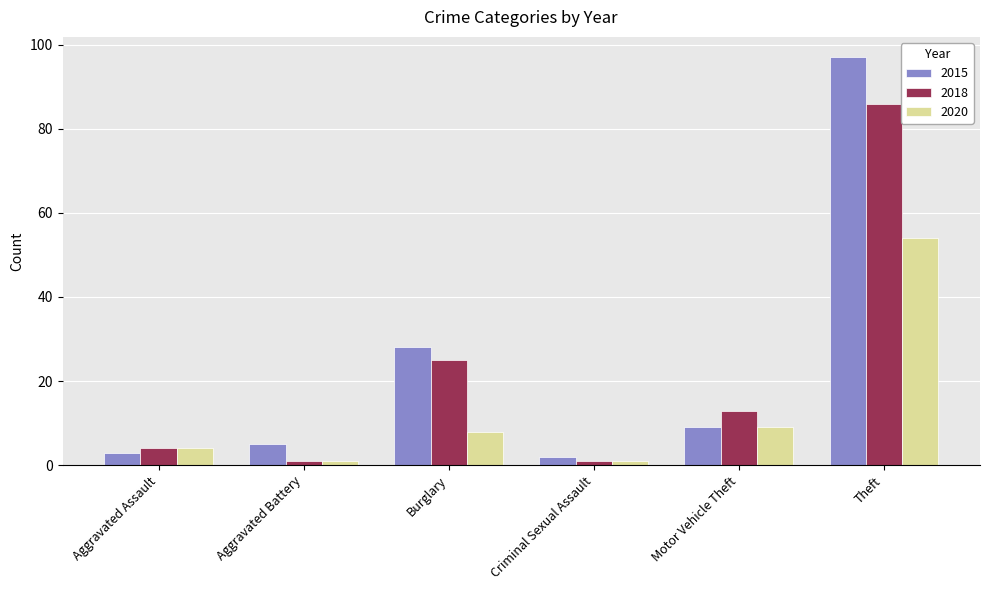

What is the average value of the 2015 series?

24